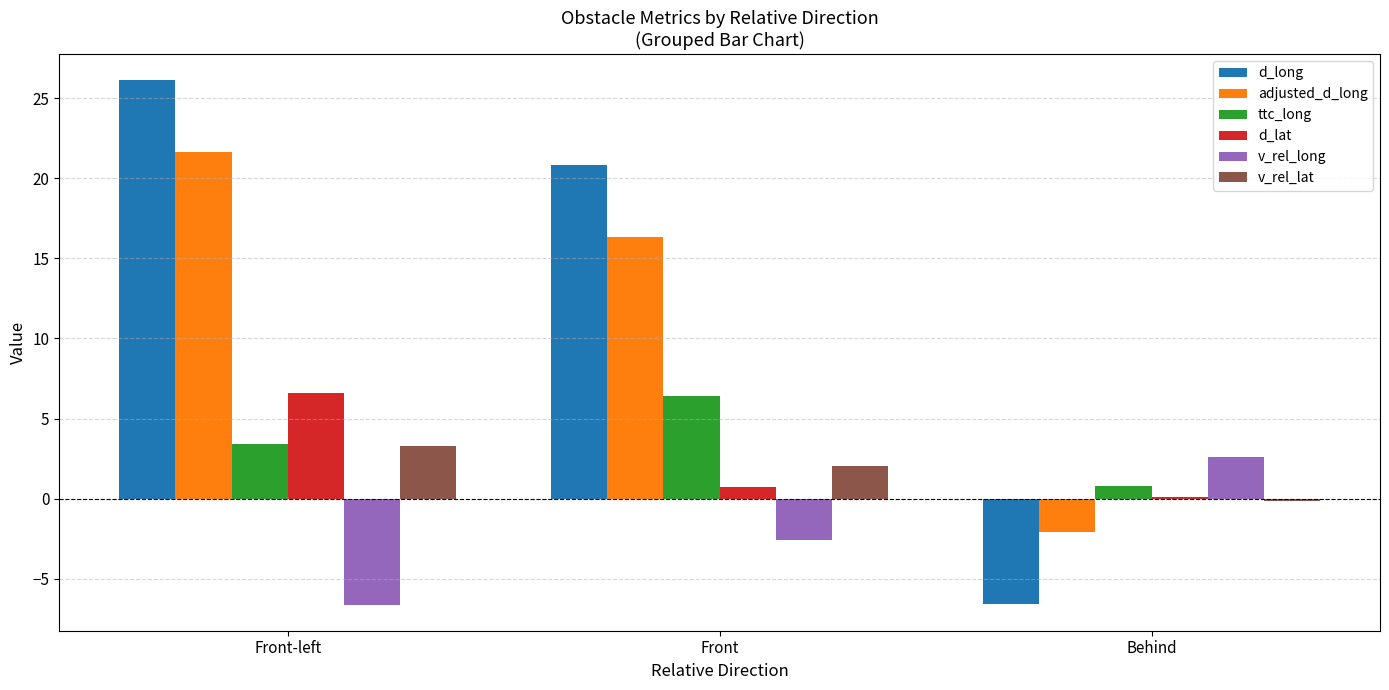

Where does the v_rel_long series first go above -2?

Behind